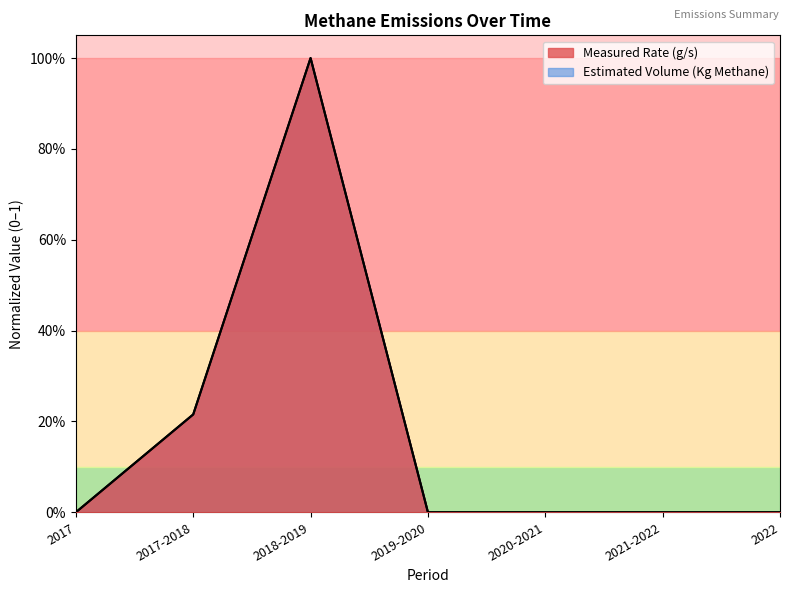

True or false: Estimated Volume (Kg Methane) has a value of 0.0 at 2019-2020.

True